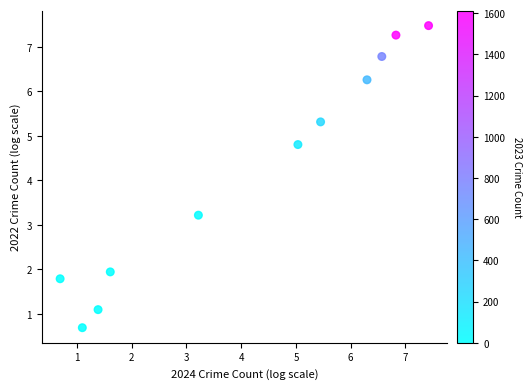

What is the average Y value?

4.2